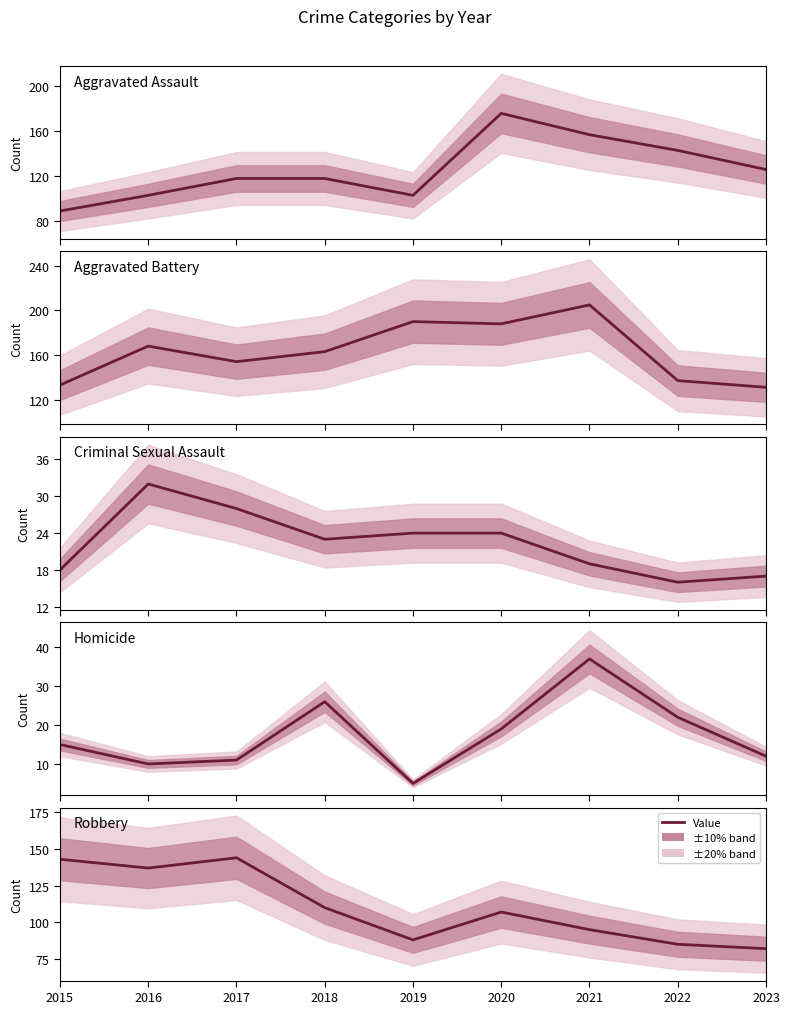

Between 2016 and 2019, which is larger?

2016